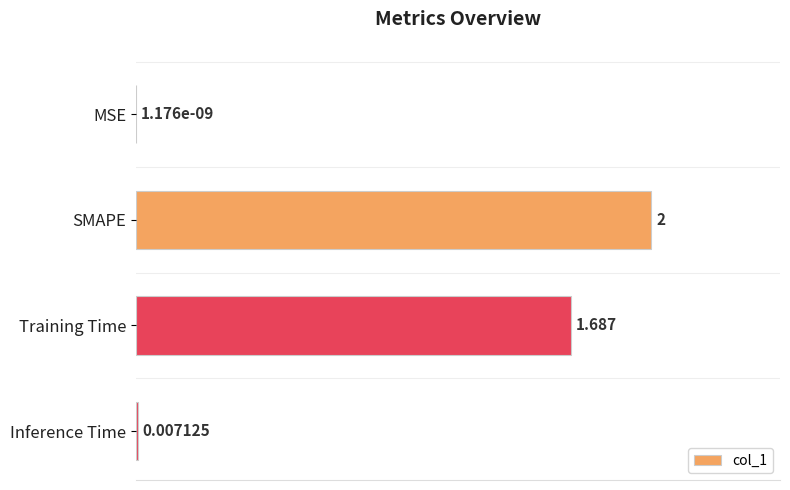

Which category has the highest value across all series?

SMAPE